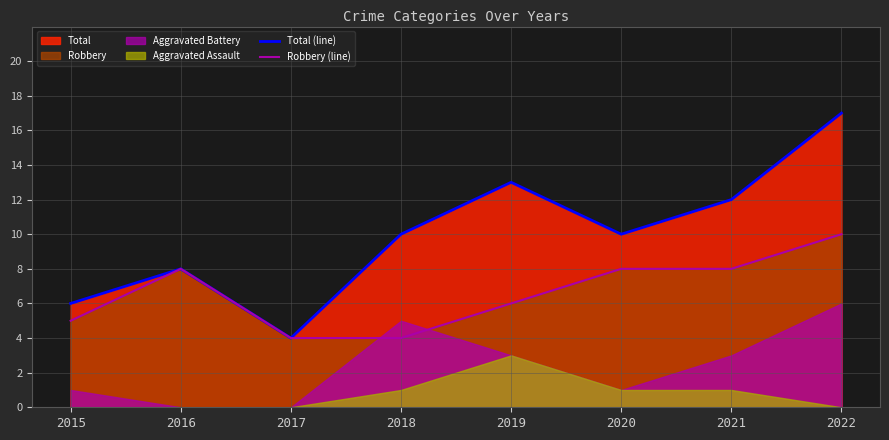

What value does the Robbery (line) series have at 2016?

8